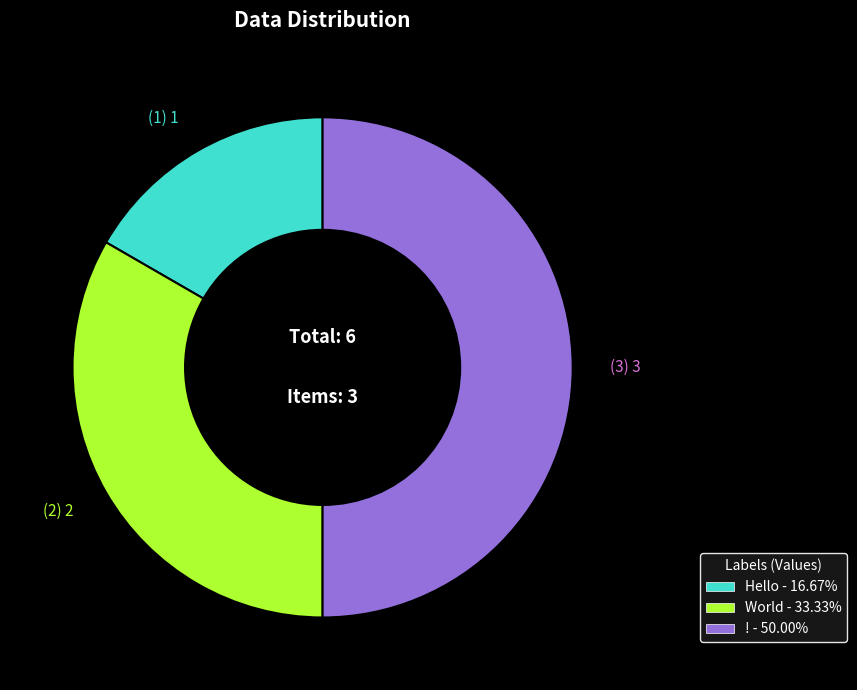

Does (2) 2 account for over 50% of the chart?

No